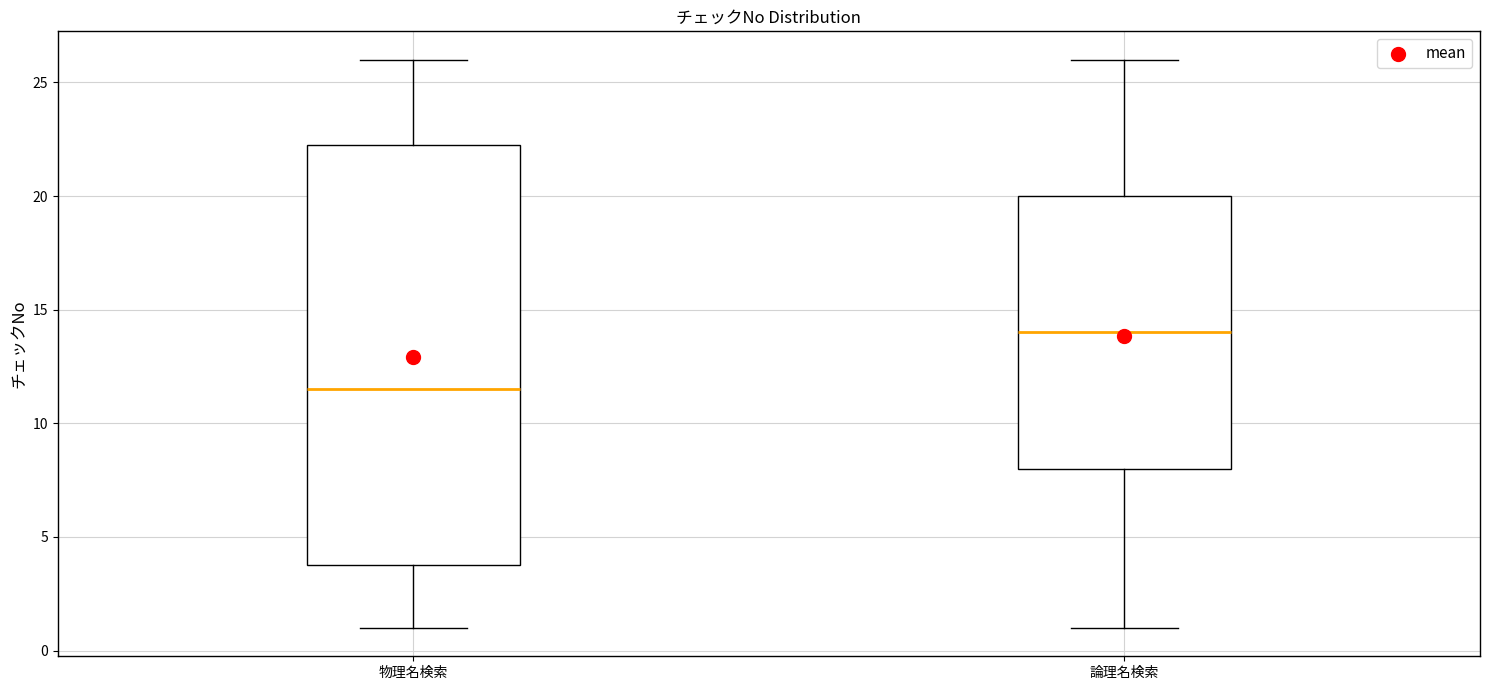

Where is the lower edge of the box for 論理名検索 on the y-axis? The values are not printed on the chart, so give them approximately, as read against the axis.

8.0